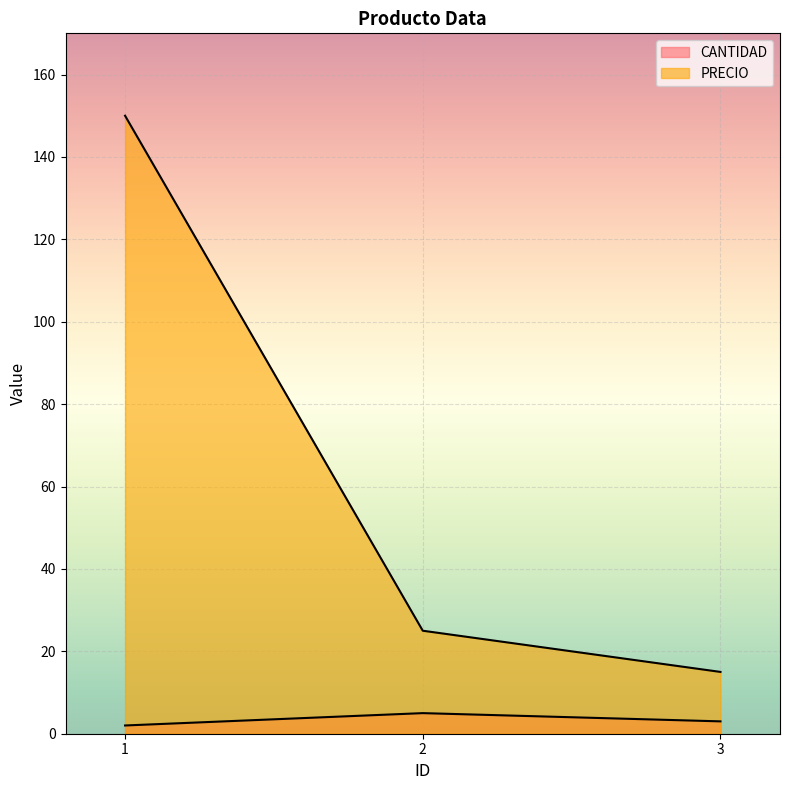

At which label is PRECIO closest to 82?

2